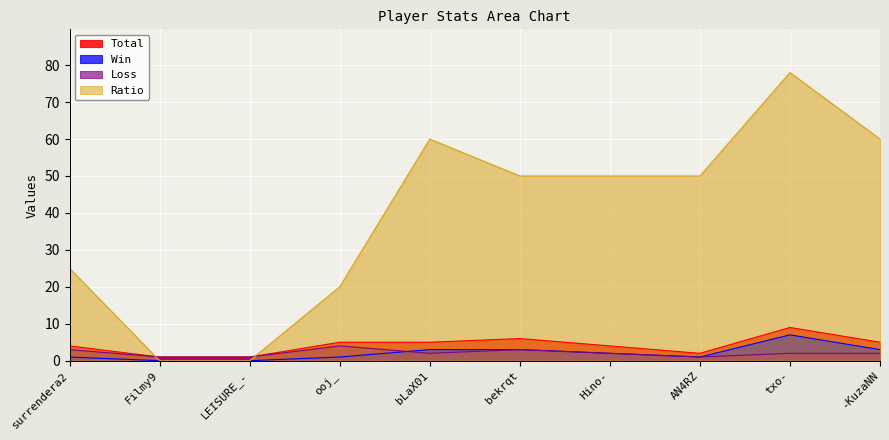

List the labels in order of Win value, largest first.

txo-, bLaX01, bekrqt, -KuzaNN, Hino-, surrendera2, ooj_, AN4RZ, Filmy9, LEISURE_-